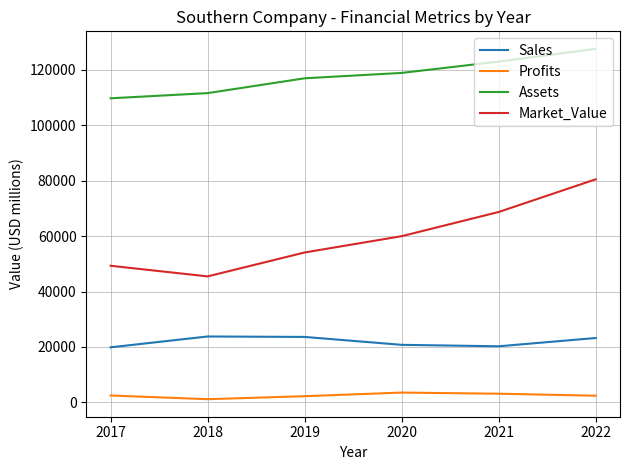

Rank the series at 2018 from highest to lowest value.

Assets, Market_Value, Sales, Profits